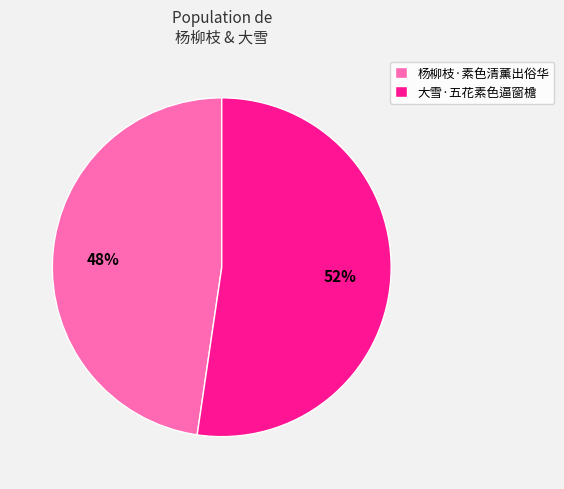

Approximately how many times larger is the value at 杨柳枝·素色清薰出俗华 compared to 大雪·五花素色逼窗檐?

0.9